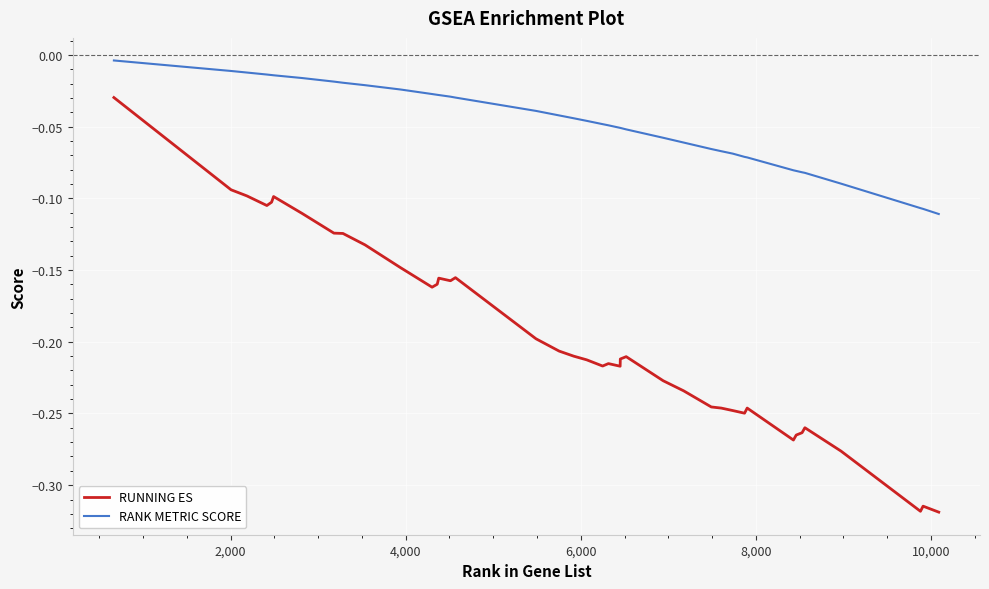

Which series has the largest total across all categories?

RANK METRIC SCORE